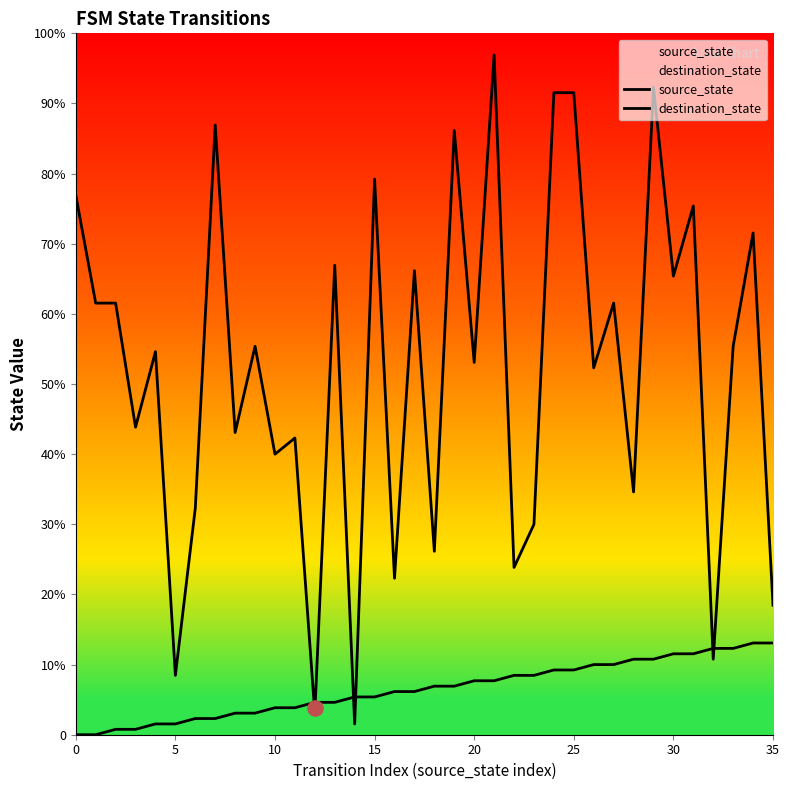

What is the total value across all series at 12?

10